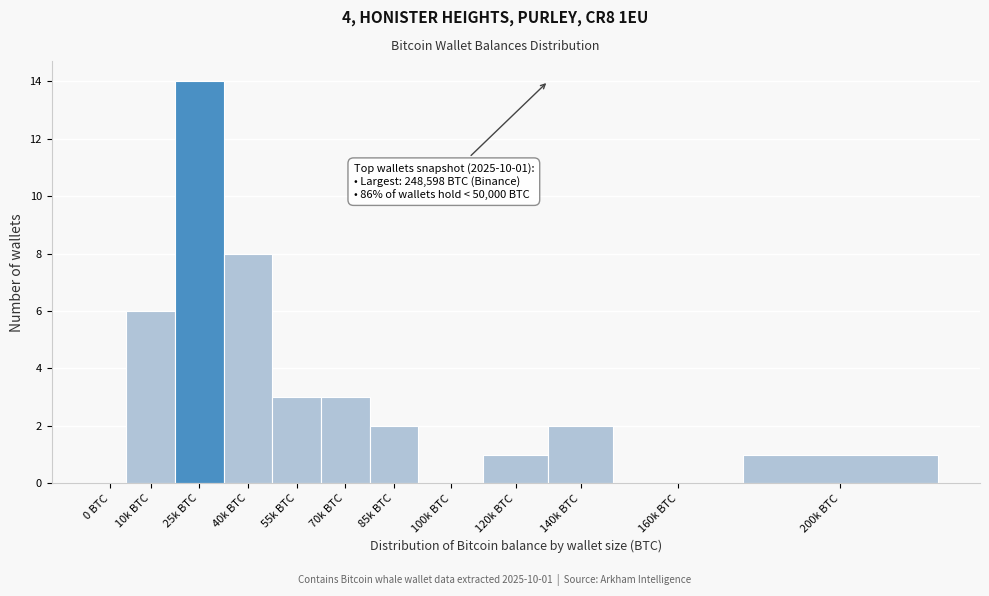

Reading right to left, what are all the values shown in this chart?

200k BTC=1	160k BTC=0	140k BTC=2	120k BTC=1	100k BTC=0	85k BTC=2	70k BTC=3	55k BTC=3	40k BTC=8	25k BTC=14	10k BTC=6	0 BTC=0